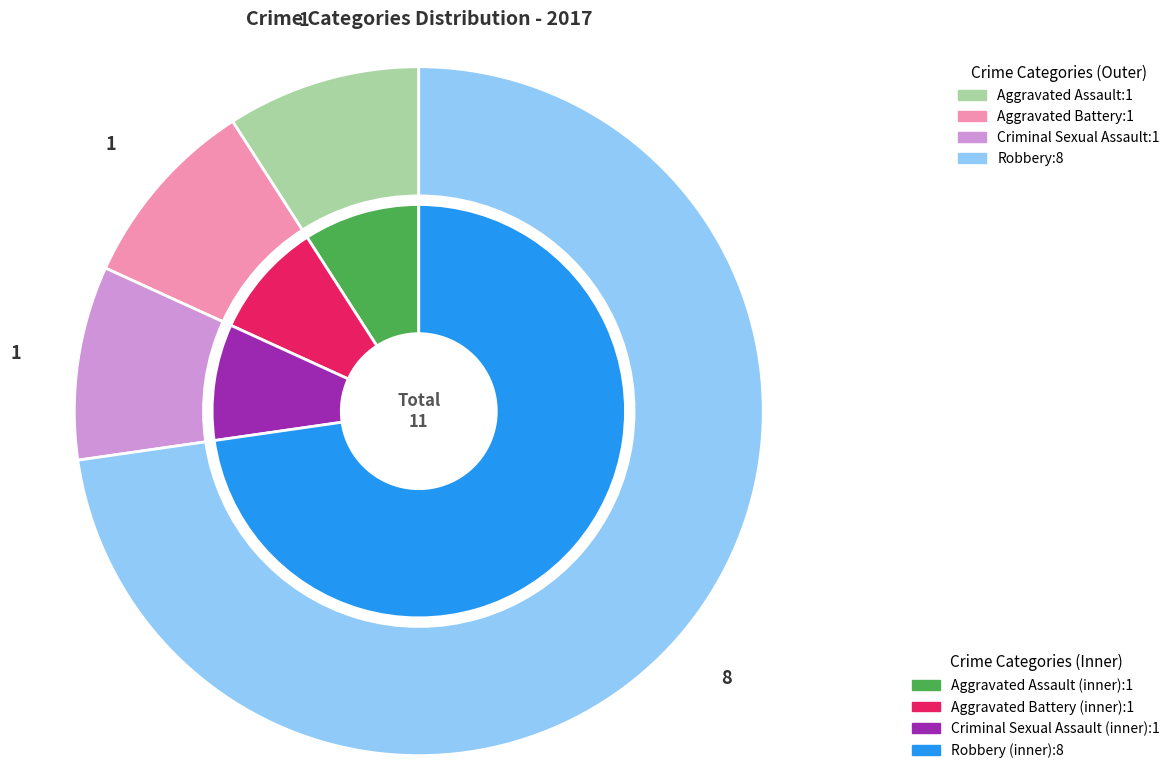

Which category has the smallest portion of the pie?

Aggravated Assault